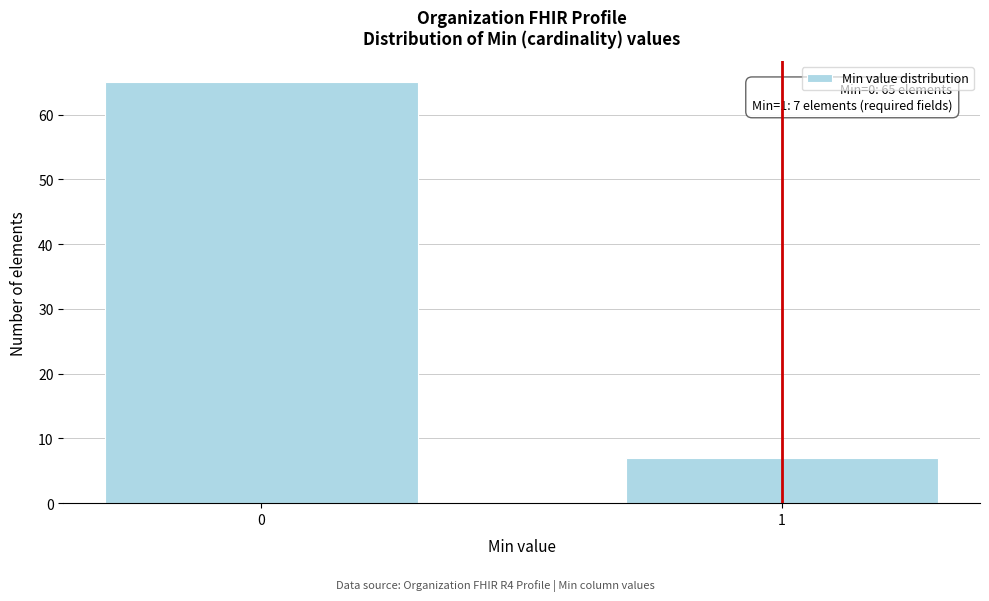

Reading right to left, transcribe all the data shown in this chart.

7	65